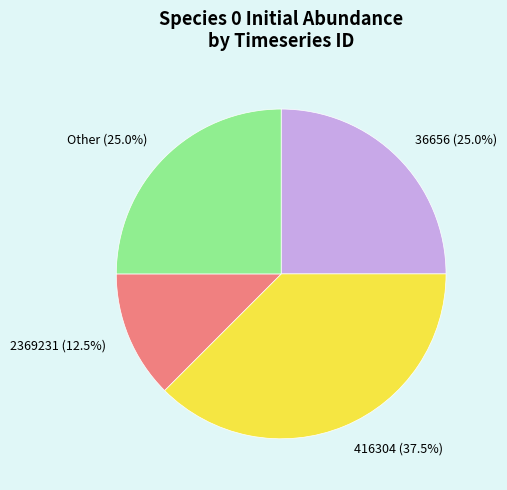

To the nearest percent, what is the average slice percentage?

25%